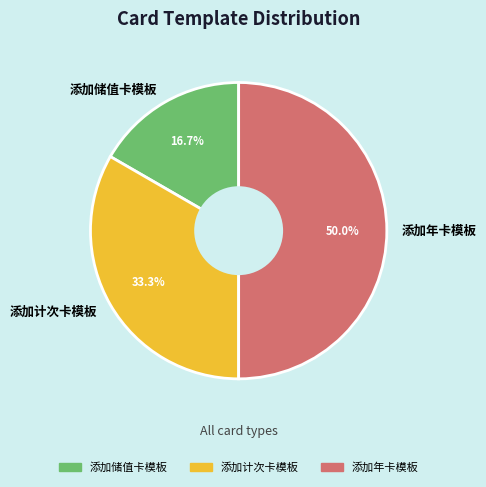

Which has a higher value, 添加储值卡模板 or 添加年卡模板?

添加年卡模板